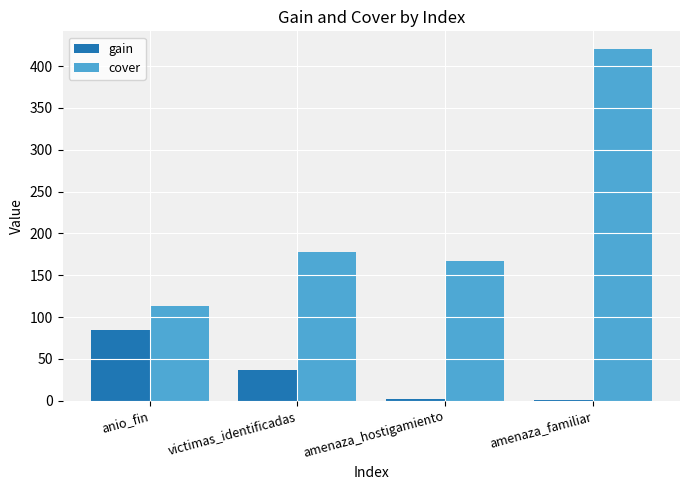

What is the highest value of the cover series?

420.5